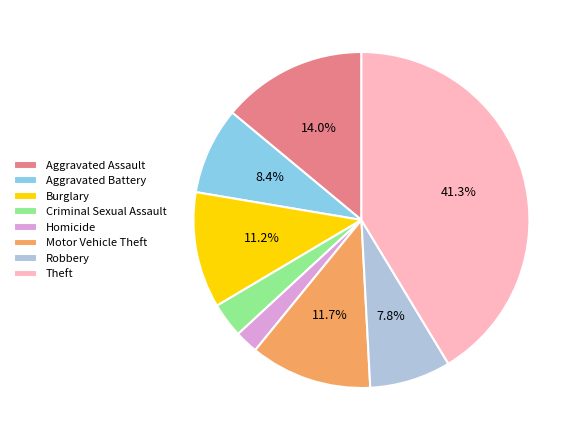

To the nearest percent, what is the average slice percentage?

12%